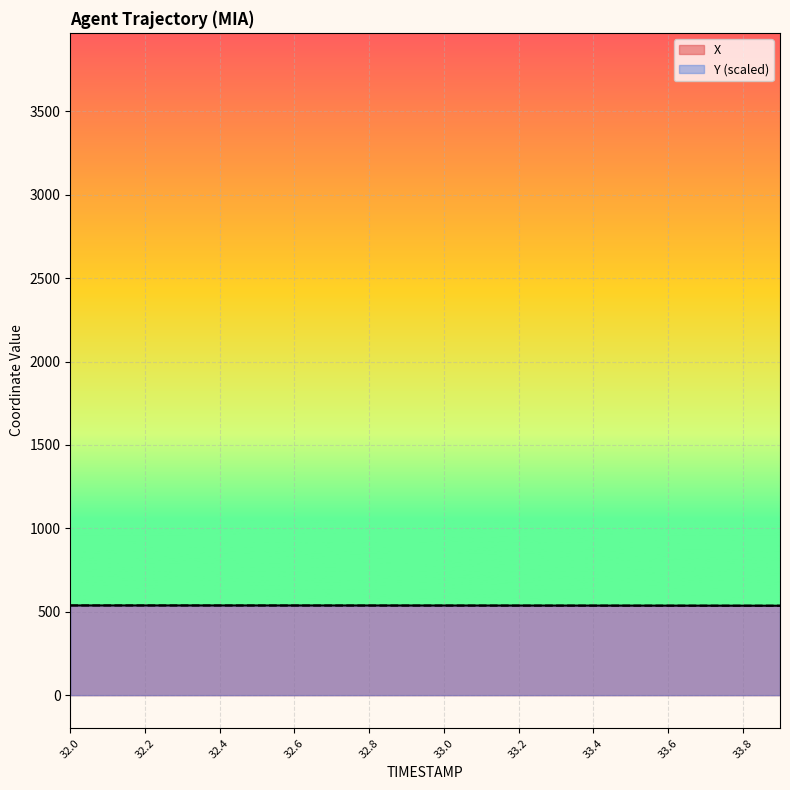

What is the value of the X point at the 4th from the left?

537.8